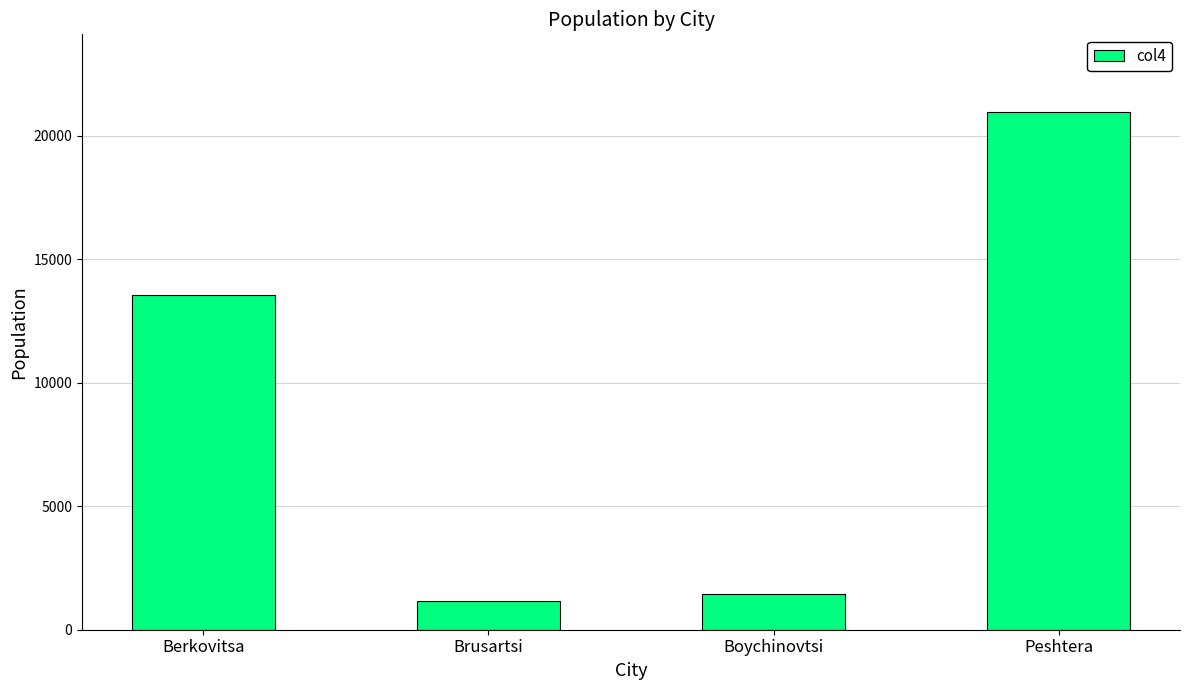

What value does the data have at Brusartsi?

1162